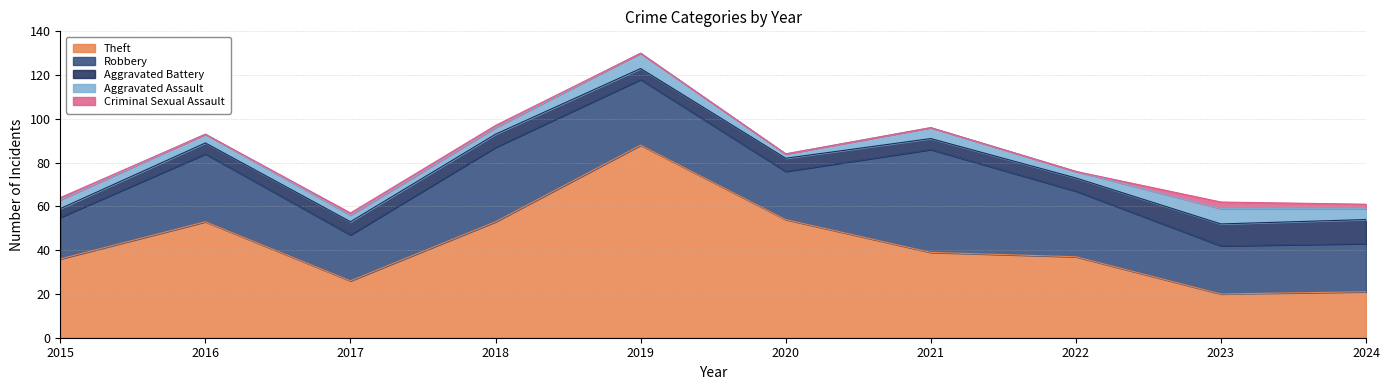

What is the difference between the maximum and minimum values in the Robbery series?

28